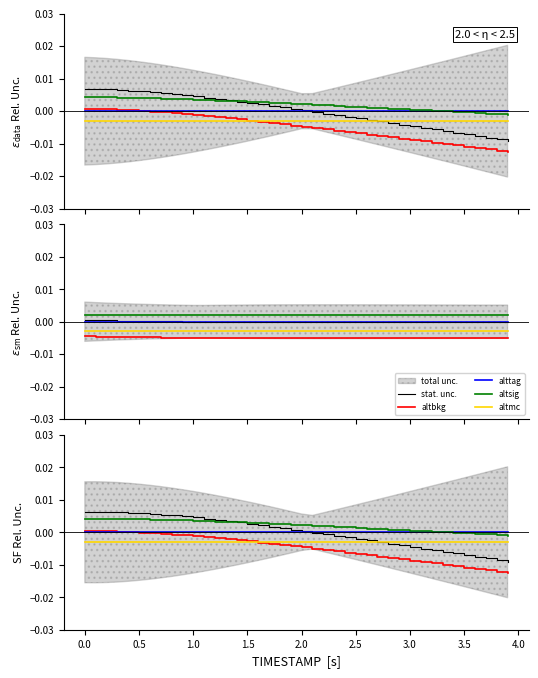

At 3.5, list the series in order from largest to smallest.

alttag, altsig, altmc, stat. unc., altbkg